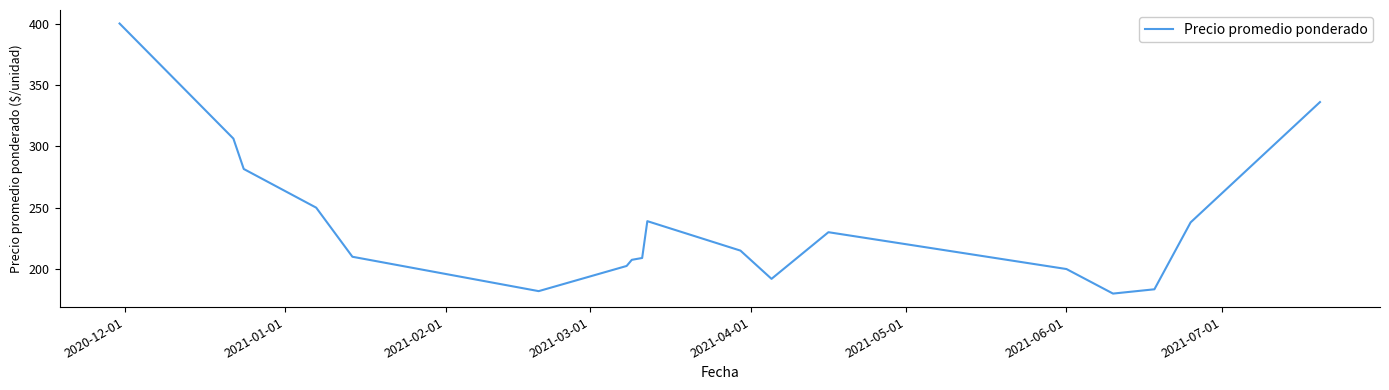

What is the difference between the maximum and minimum values?

220.0